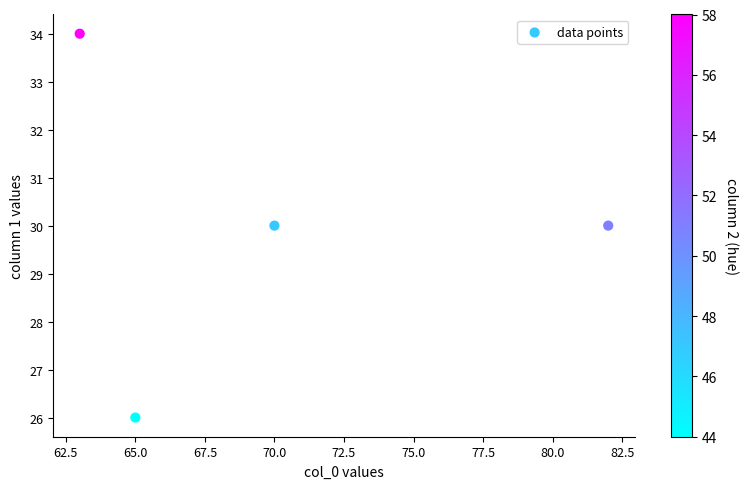

What is the average Y value?

30